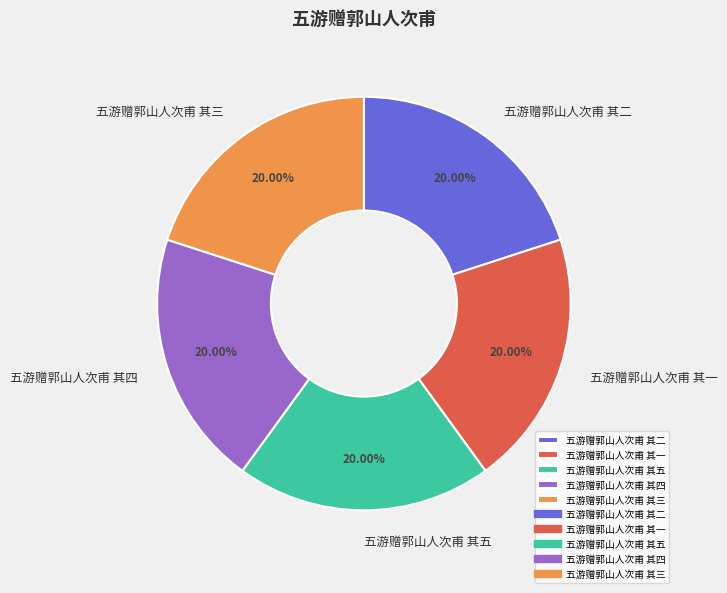

How many segments does this pie chart have?

5